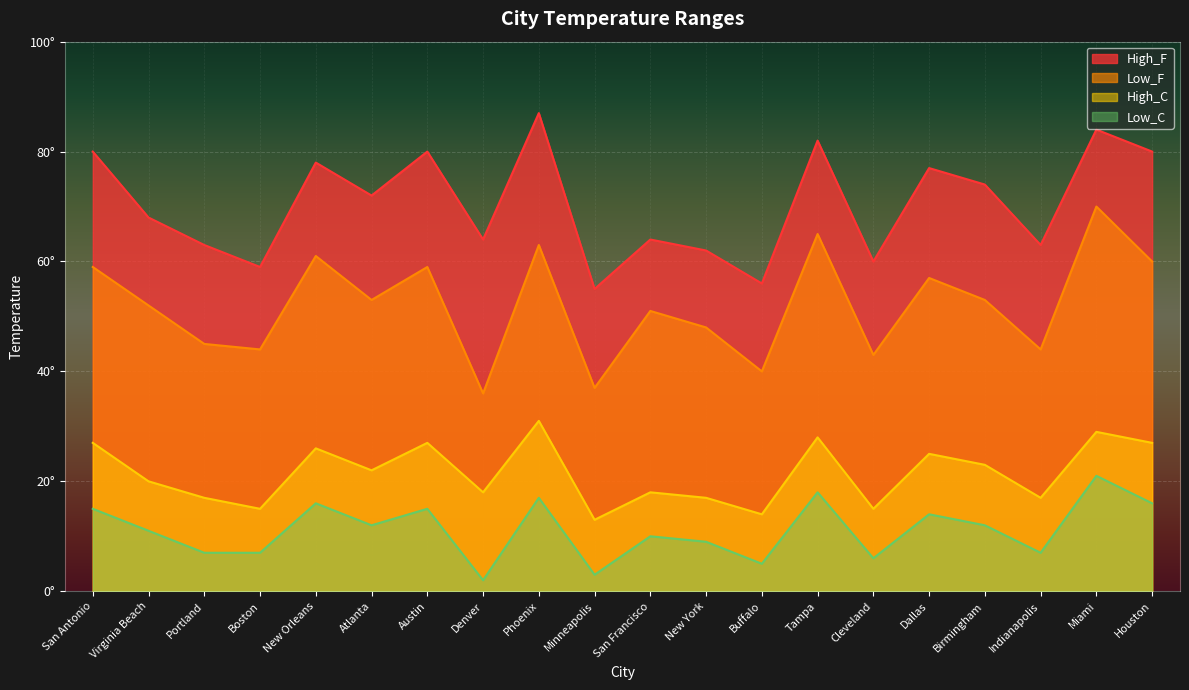

What are all the series names shown in the legend?

High_F, Low_F, High_C, Low_C